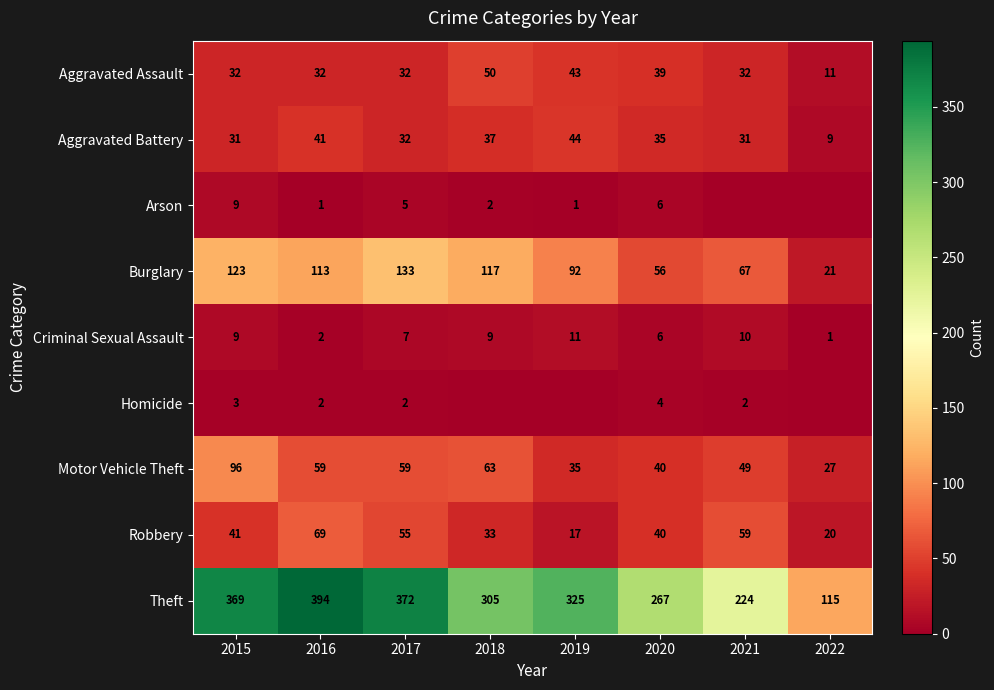

What is the total value across all series at 2016?

713